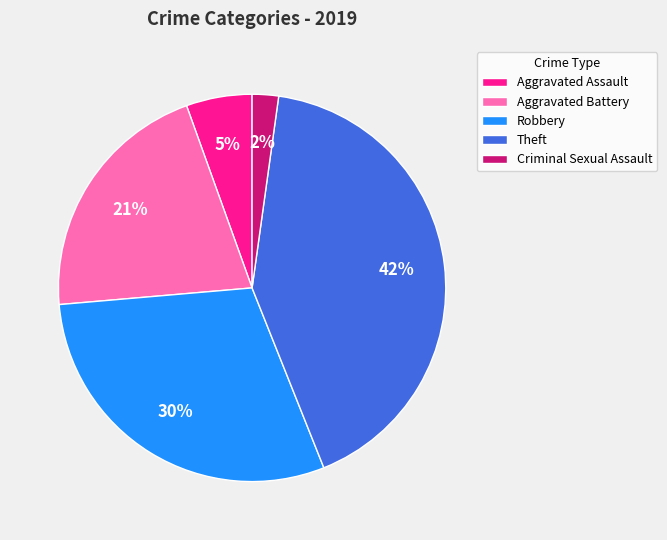

Is it true that Aggravated Battery is 3% of the pie?

False